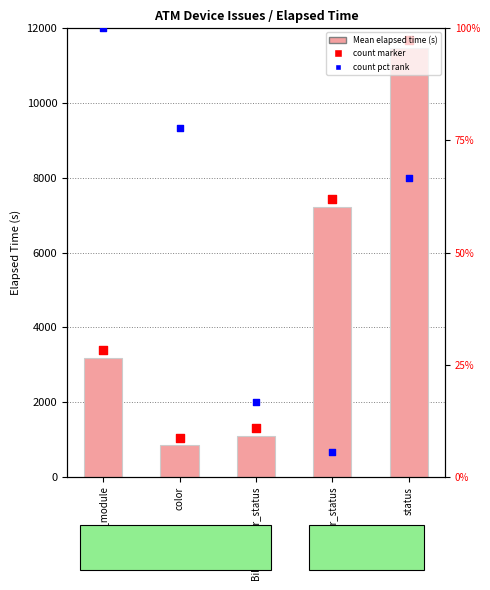

Which series contains the highest Y value?

Mean elapsed time (s)